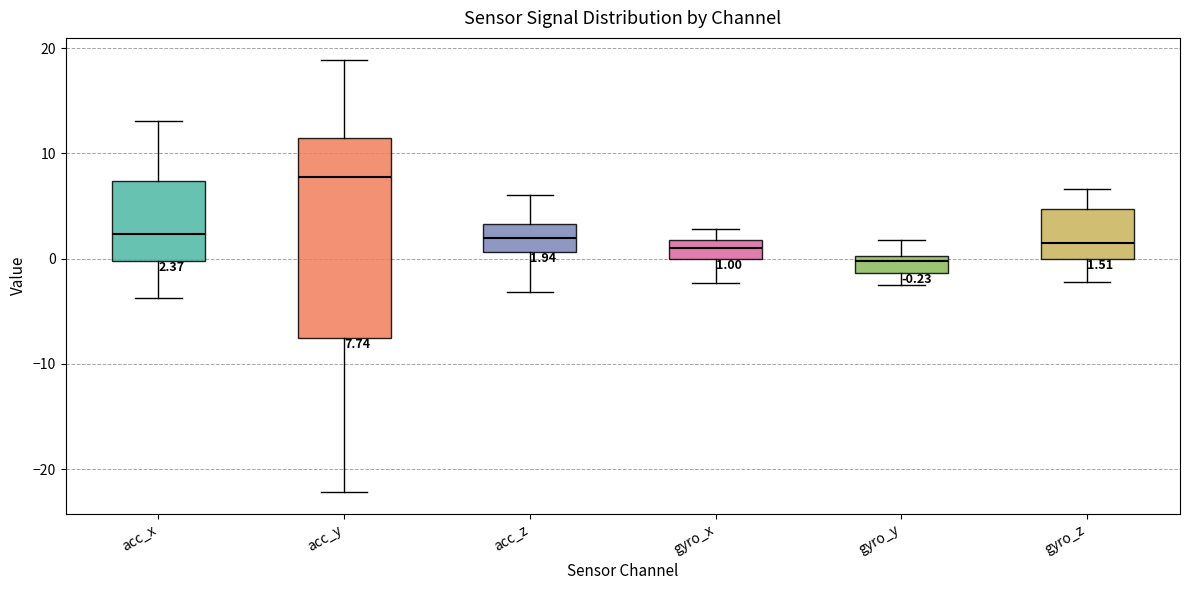

Which box is the tallest, from its lower edge to its upper edge?

acc_y